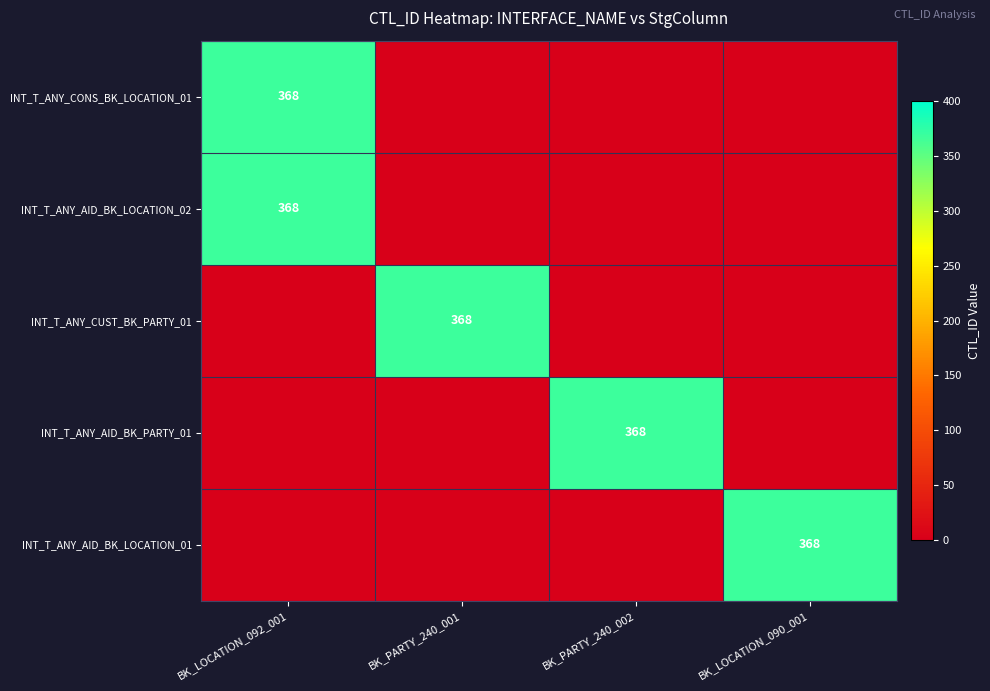

The INT_T_ANY_CUST_BK_PARTY_01 series shows 102 at BK_PARTY_240_001. True or false?

False